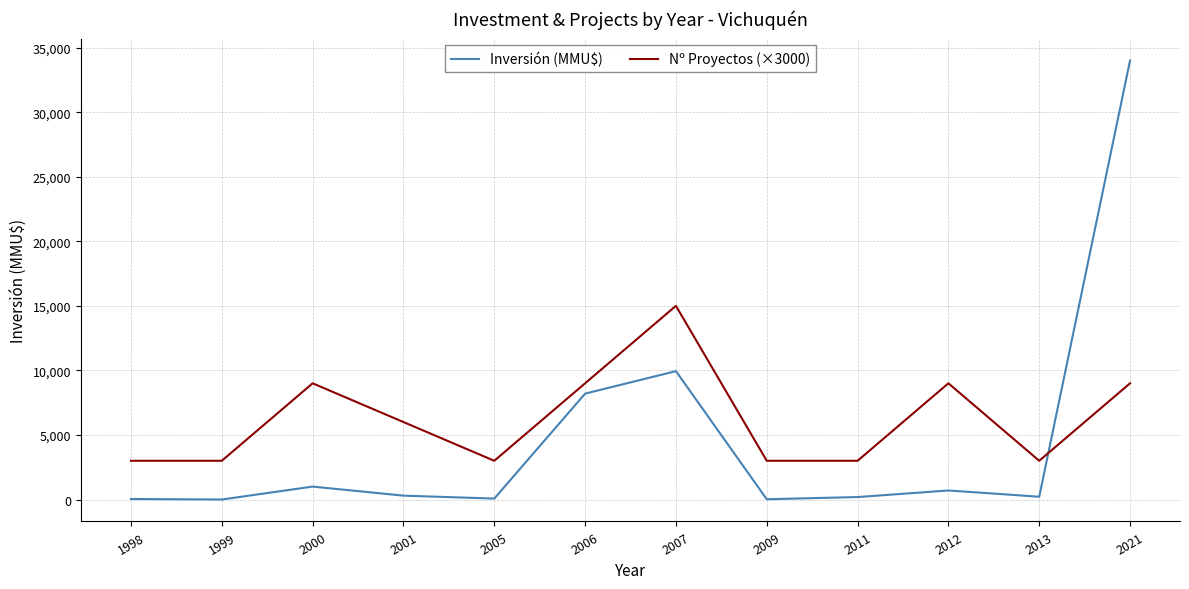

What is the difference between the second highest and minimum values in the Inversión (MMU$) series?

9942